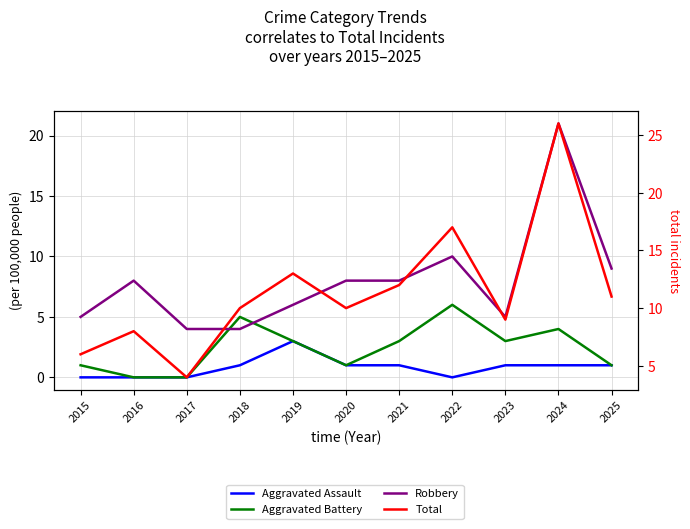

True or false: Aggravated Battery has a value of 0 at 2017.

True